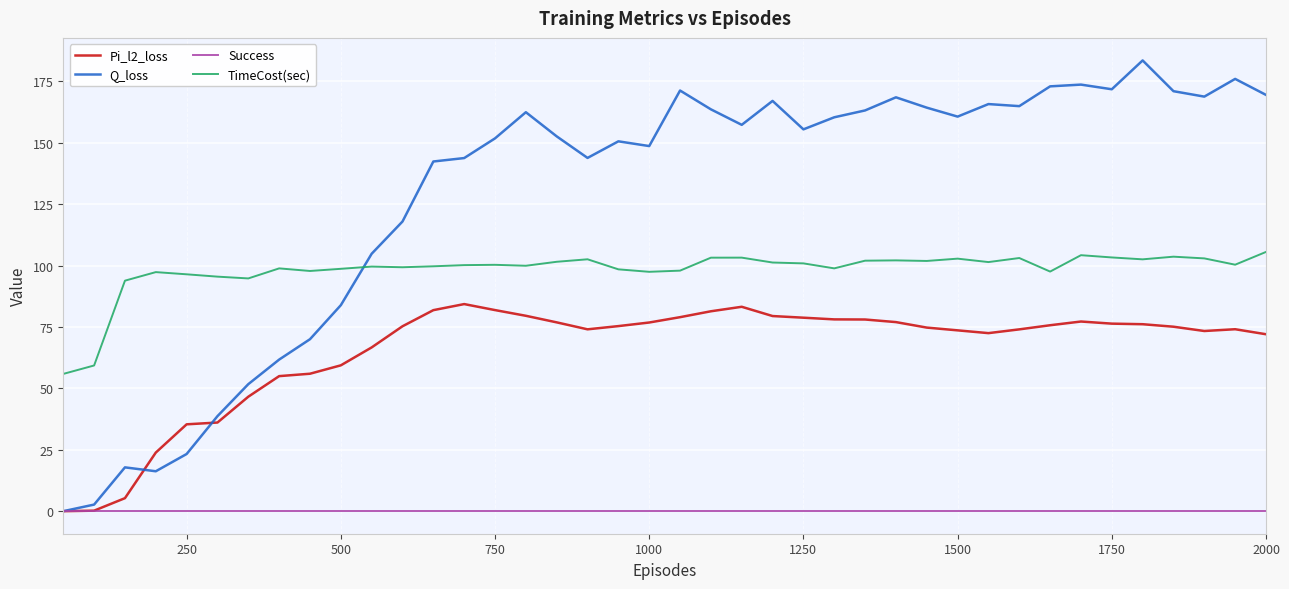

How many intersections are there between TimeCost(sec) and Q_loss?

1